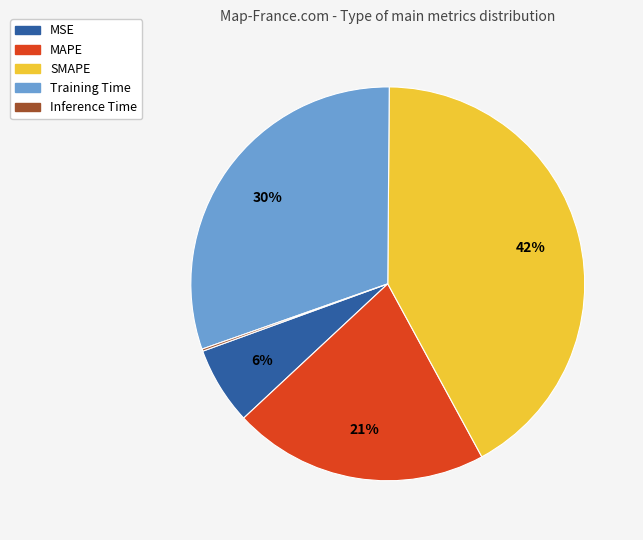

What is the largest slice in the pie chart?

SMAPE